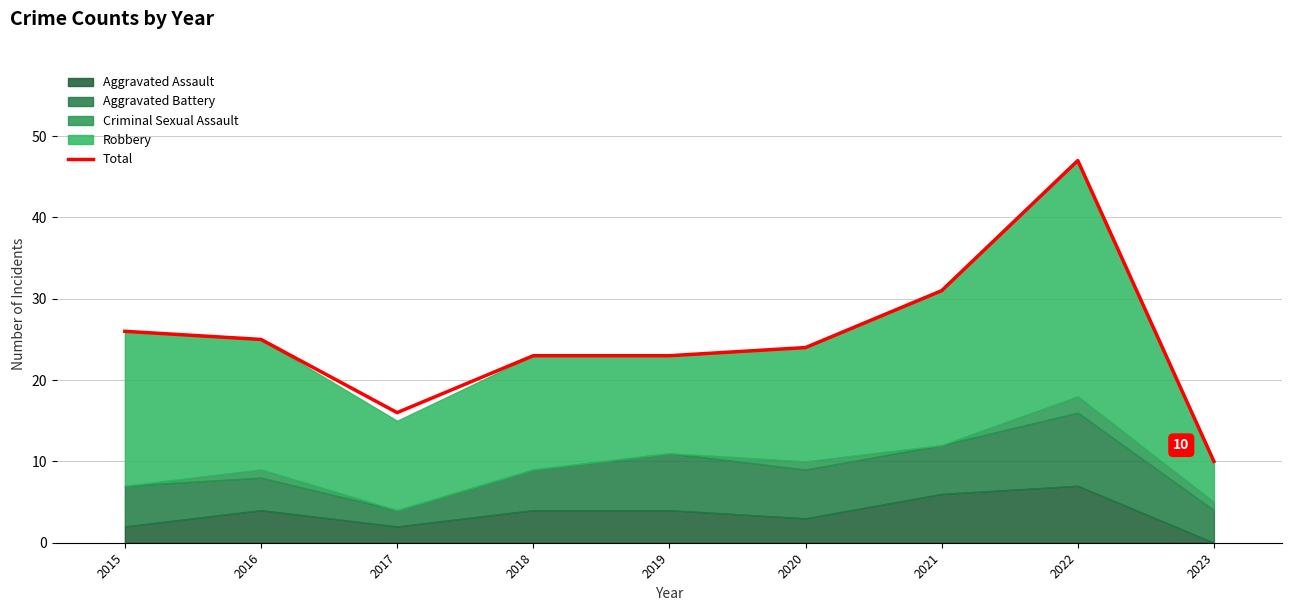

What is the average value?

25